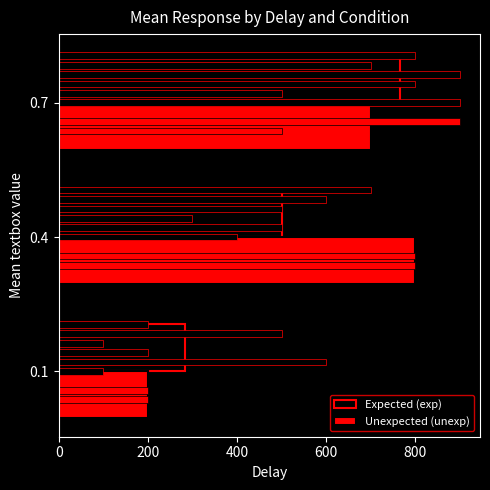

Which series changed the most between 0.4 and 0.7?

Expected (exp)